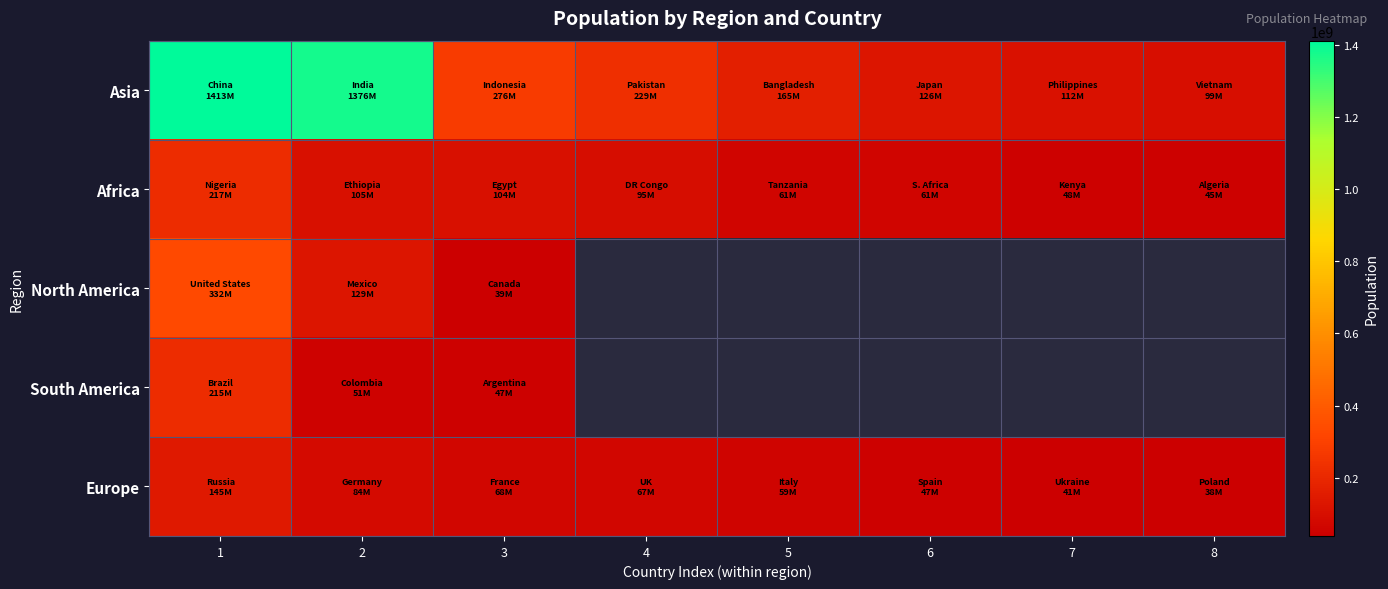

Rank the series at 3 from lowest to highest value.

North America, South America, Europe, Africa, Asia